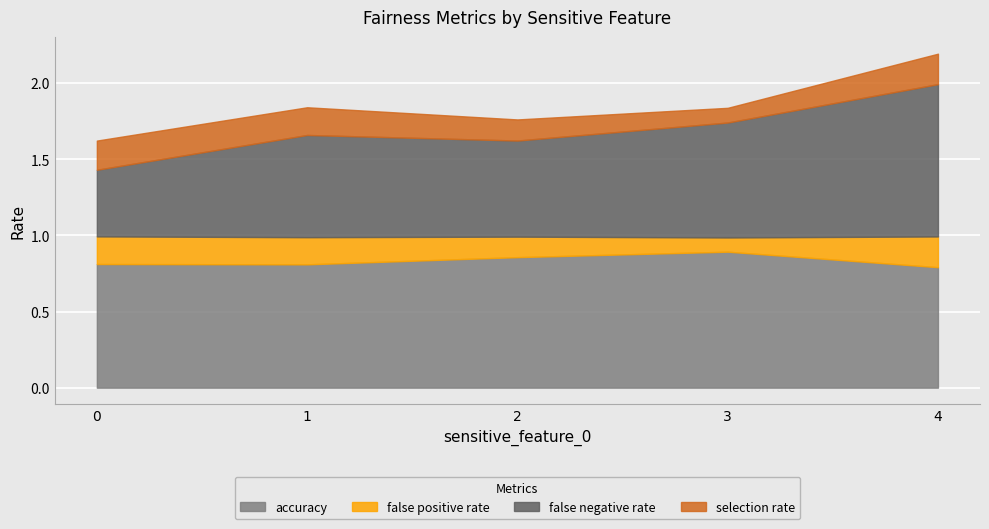

Which category has the highest value in the selection rate series?

4